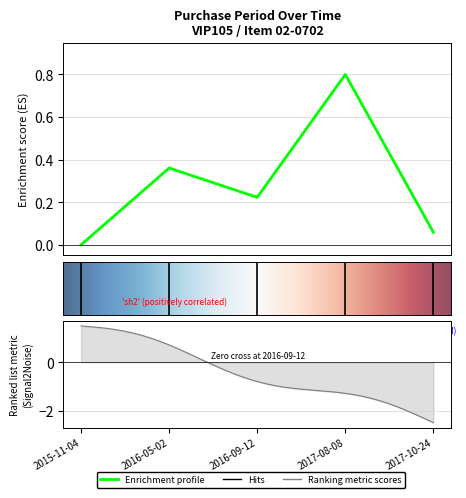

What is the label of the 2nd point from the left?

2016-05-02